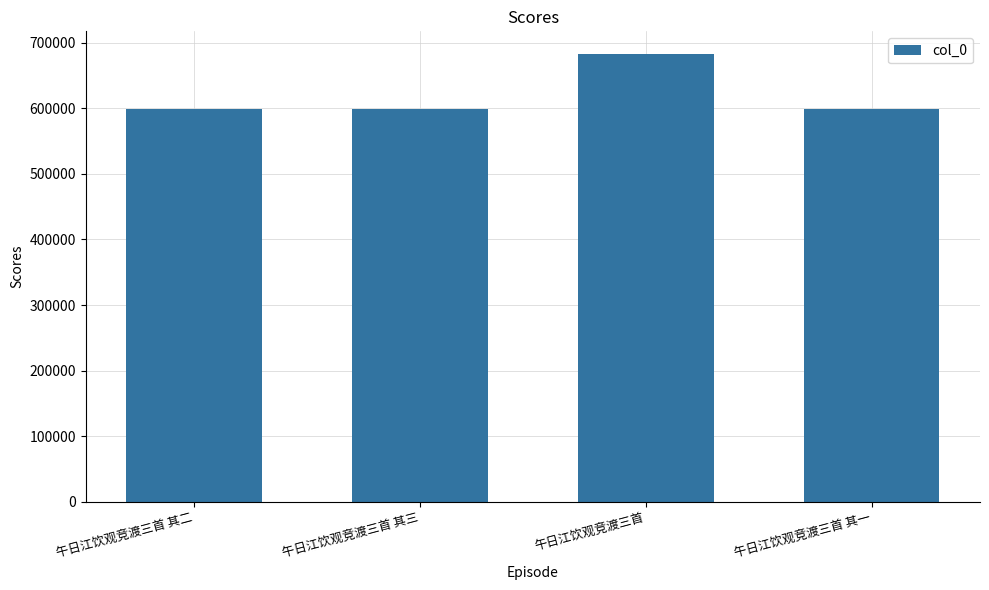

What is the sum of the values at 午日江饮观竞渡三首 其一 and 午日江饮观竞渡三首 其三?

1196740